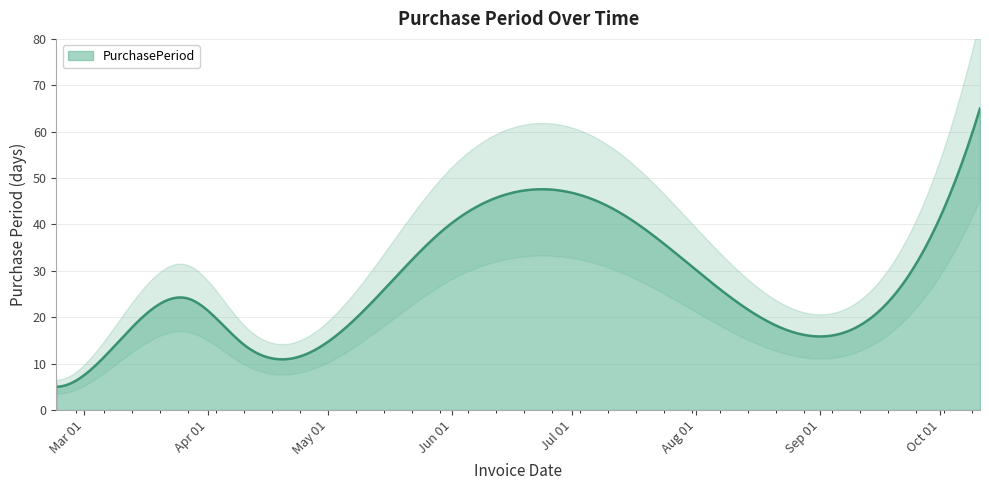

Approximately how many times larger is the value at 2017-04-21 compared to 2017-02-22?

2.2